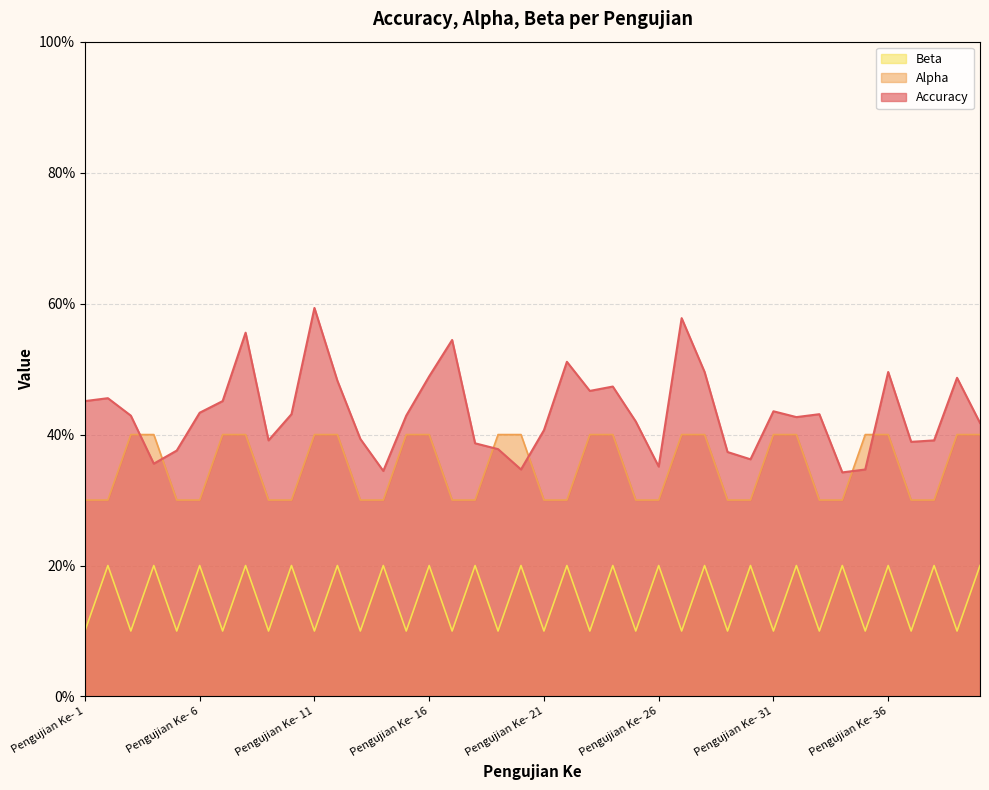

The value of Alpha at Pengujian Ke- 19 is 0.6. True or false?

False